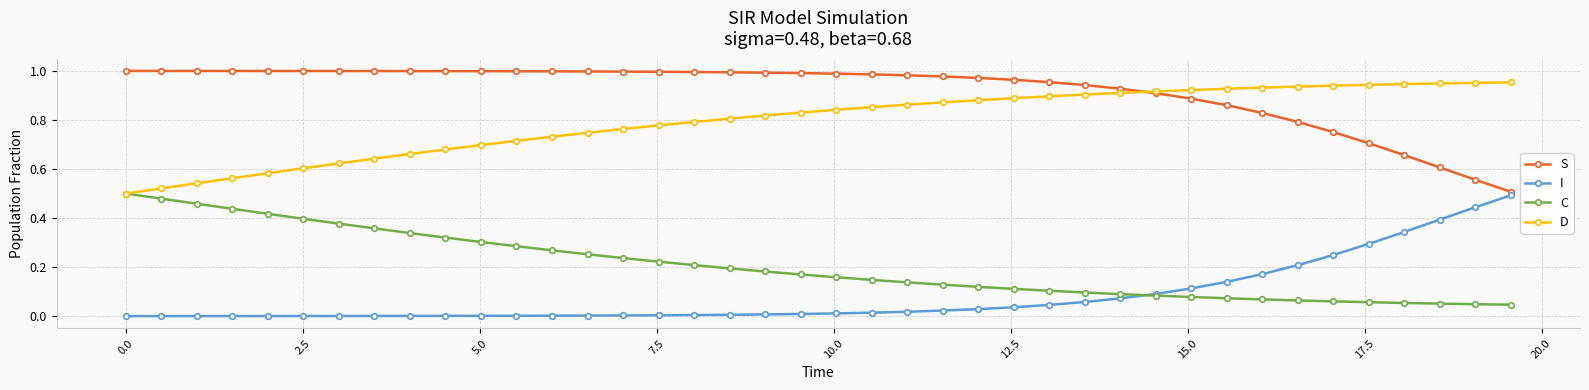

Which series has the largest total across all categories?

S